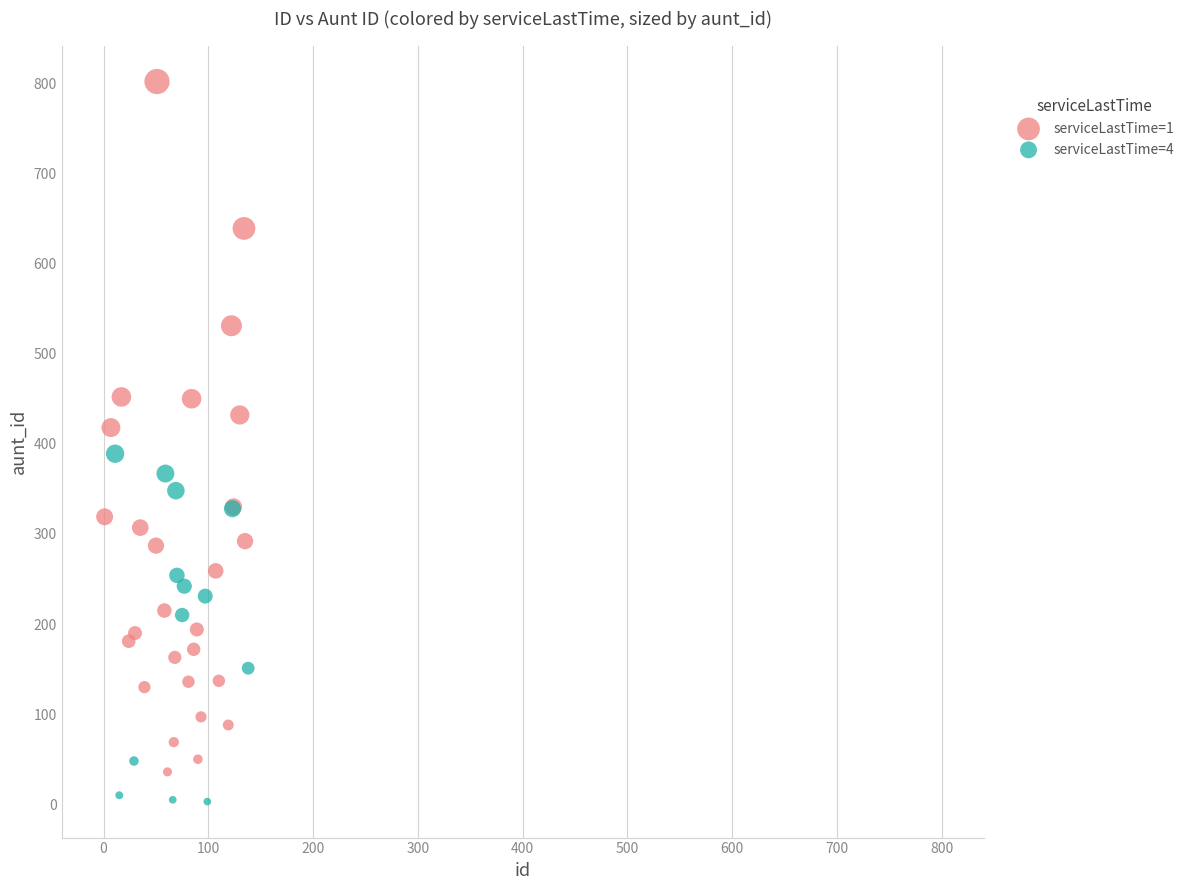

What are all the series names shown in the legend?

serviceLastTime=1, serviceLastTime=4